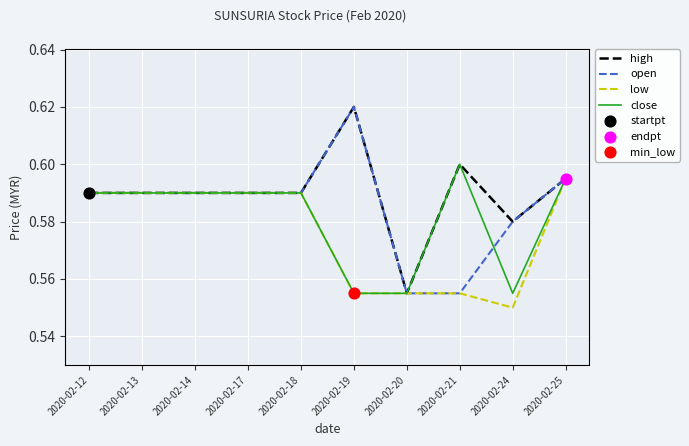

Which series changed the most between 2020-02-12 and 2020-02-24?

low